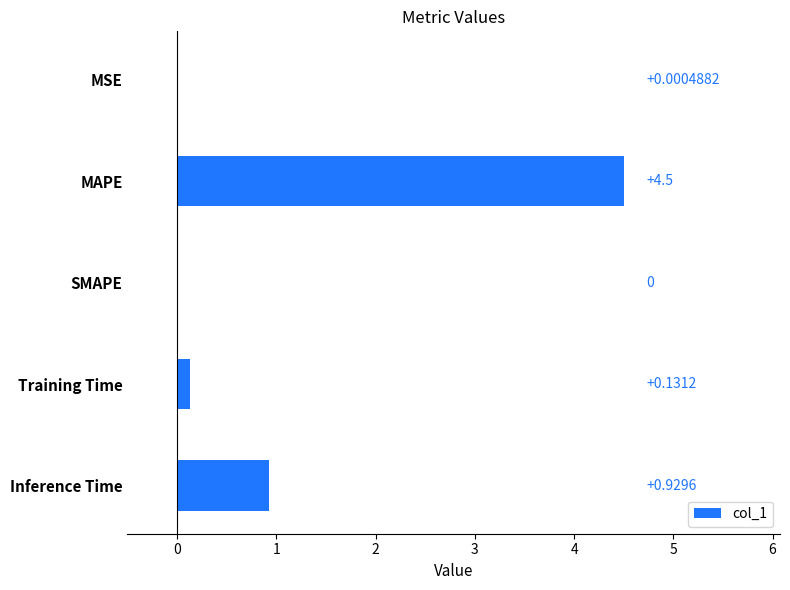

What is the sum of all values?

5.6